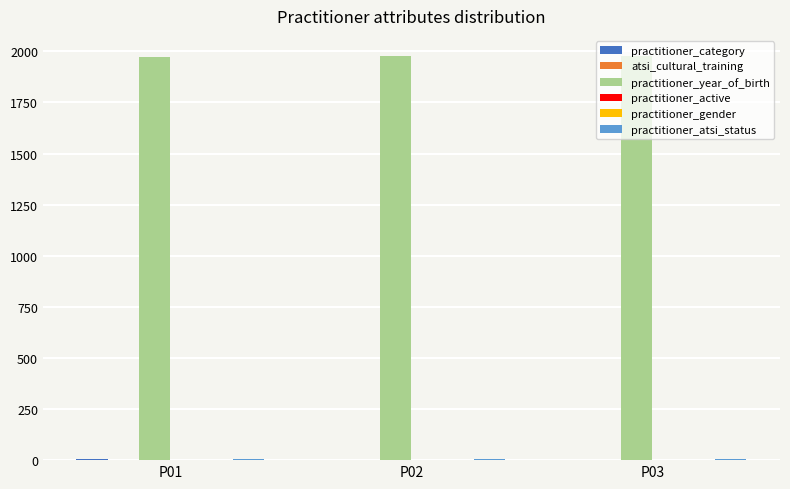

Which series has the largest total across all categories?

practitioner_year_of_birth